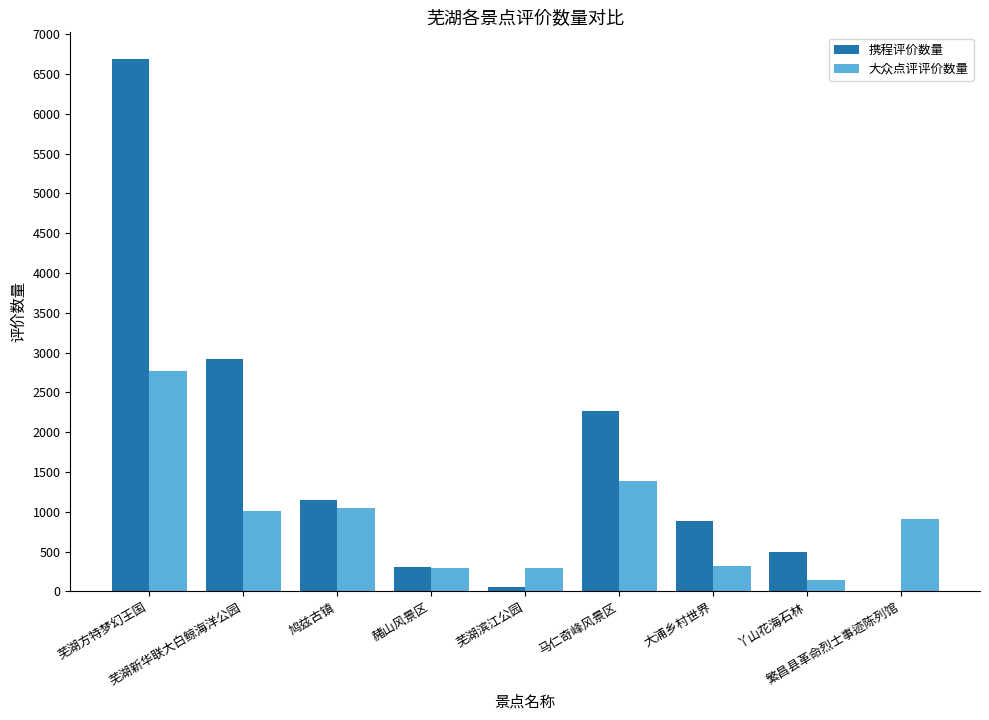

True or false: 大众点评评价数量 has a value of 315 at 大浦乡村世界.

True